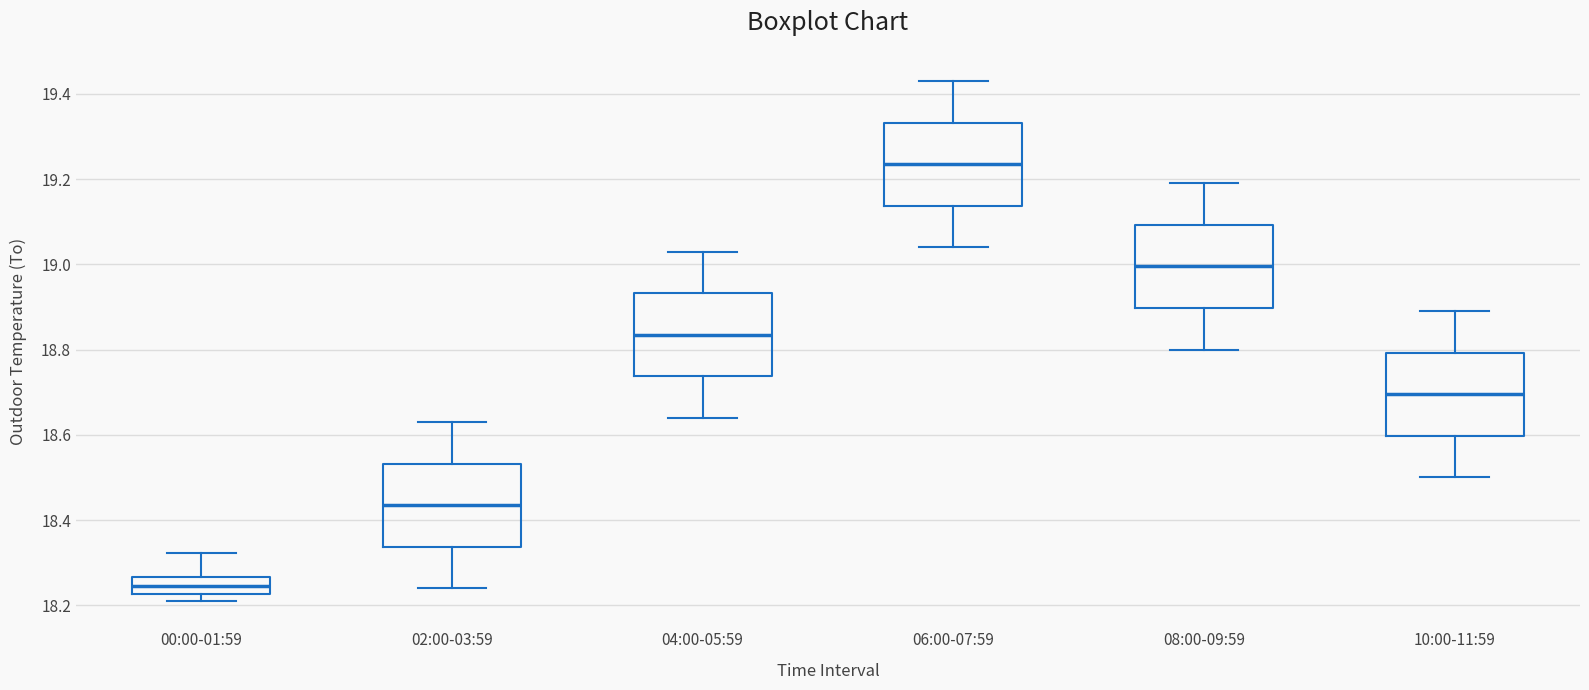

Which box has the lowest median line?

00:00-01:59